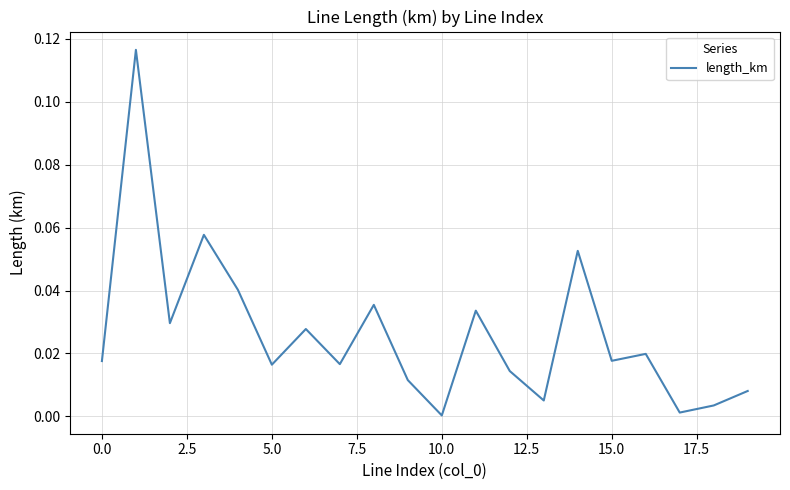

Is this an area chart (filled region under the line)?

No